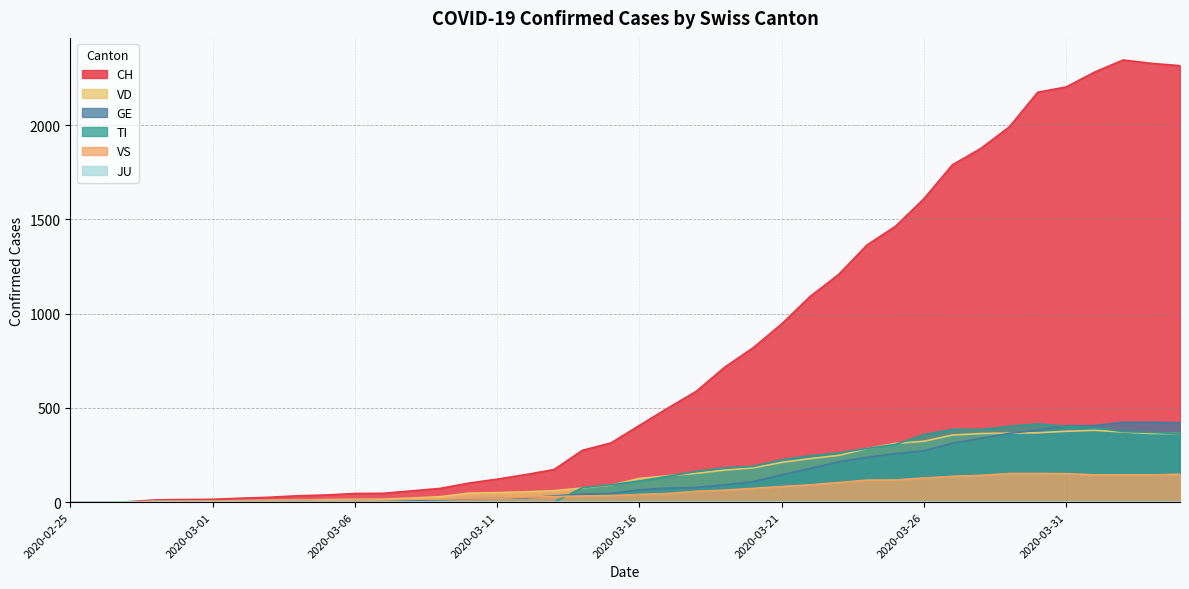

Reading left to right, extract all data points from this chart.

CH: 2020-02-25=0	2020-02-26=1	2020-02-27=2	2020-02-28=12	2020-02-29=14	2020-03-01=15	2020-03-02=21	2020-03-03=26	2020-03-04=34	2020-03-05=38	2020-03-06=46	2020-03-07=47	2020-03-08=60	2020-03-09=73	2020-03-10=101	2020-03-11=122	2020-03-12=146	2020-03-13=173	2020-03-14=275	2020-03-15=314	2020-03-16=407	2020-03-17=499	2020-03-18=588	2020-03-19=716	2020-03-20=819	2020-03-21=945	2020-03-22=1091	2020-03-23=1207	2020-03-24=1364	2020-03-25=1463	2020-03-26=1609	2020-03-27=1789	2020-03-28=1876	2020-03-29=1990	2020-03-30=2174	2020-03-31=2202	2020-04-01=2281	2020-04-02=2345	2020-04-03=2327	2020-04-04=2315
GE: 2020-02-25=0	2020-02-26=1	2020-02-27=1	2020-02-28=2	2020-02-29=3	2020-03-01=3	2020-03-02=3	2020-03-03=4	2020-03-04=4	2020-03-05=5	2020-03-06=7	2020-03-07=7	2020-03-08=9	2020-03-09=13	2020-03-10=18	2020-03-11=20	2020-03-12=23	2020-03-13=33	2020-03-14=43	2020-03-15=46	2020-03-16=66	2020-03-17=75	2020-03-18=78	2020-03-19=92	2020-03-20=109	2020-03-21=145	2020-03-22=179	2020-03-23=214	2020-03-24=238	2020-03-25=258	2020-03-26=272	2020-03-27=313	2020-03-28=339	2020-03-29=365	2020-03-30=382	2020-03-31=405	2020-04-01=406	2020-04-02=424	2020-04-03=424	2020-04-04=421
TI: 2020-02-25=0	2020-02-26=0	2020-02-27=0	2020-02-28=0	2020-02-29=0	2020-03-01=0	2020-03-02=0	2020-03-03=0	2020-03-04=0	2020-03-05=0	2020-03-06=0	2020-03-07=0	2020-03-08=0	2020-03-09=0	2020-03-10=0	2020-03-11=0	2020-03-12=0	2020-03-13=0	2020-03-14=77	2020-03-15=92	2020-03-16=112	2020-03-17=137	2020-03-18=163	2020-03-19=182	2020-03-20=190	2020-03-21=224	2020-03-22=246	2020-03-23=261	2020-03-24=285	2020-03-25=306	2020-03-26=358	2020-03-27=386	2020-03-28=385	2020-03-29=402	2020-03-30=415	2020-03-31=401	2020-04-01=396	2020-04-02=374	2020-04-03=370	2020-04-04=363
VD: 2020-02-25=0	2020-02-26=0	2020-02-27=0	2020-02-28=4	2020-02-29=4	2020-03-01=4	2020-03-02=6	2020-03-03=8	2020-03-04=11	2020-03-05=14	2020-03-06=15	2020-03-07=16	2020-03-08=22	2020-03-09=29	2020-03-10=48	2020-03-11=51	2020-03-12=55	2020-03-13=61	2020-03-14=75	2020-03-15=90	2020-03-16=126	2020-03-17=140	2020-03-18=153	2020-03-19=170	2020-03-20=182	2020-03-21=211	2020-03-22=231	2020-03-23=248	2020-03-24=284	2020-03-25=312	2020-03-26=323	2020-03-27=356	2020-03-28=364	2020-03-29=366	2020-03-30=368	2020-03-31=376	2020-04-01=381	2020-04-02=372	2020-04-03=364	2020-04-04=364
VS: 2020-02-25=0	2020-02-26=0	2020-02-27=0	2020-02-28=5	2020-02-29=5	2020-03-01=6	2020-03-02=9	2020-03-03=11	2020-03-04=12	2020-03-05=10	2020-03-06=11	2020-03-07=11	2020-03-08=15	2020-03-09=16	2020-03-10=19	2020-03-11=20	2020-03-12=27	2020-03-13=29	2020-03-14=33	2020-03-15=35	2020-03-16=41	2020-03-17=46	2020-03-18=58	2020-03-19=64	2020-03-20=73	2020-03-21=83	2020-03-22=92	2020-03-23=104	2020-03-24=117	2020-03-25=118	2020-03-26=128	2020-03-27=137	2020-03-28=142	2020-03-29=152	2020-03-30=152	2020-03-31=151	2020-04-01=145	2020-04-02=145	2020-04-03=145	2020-04-04=148